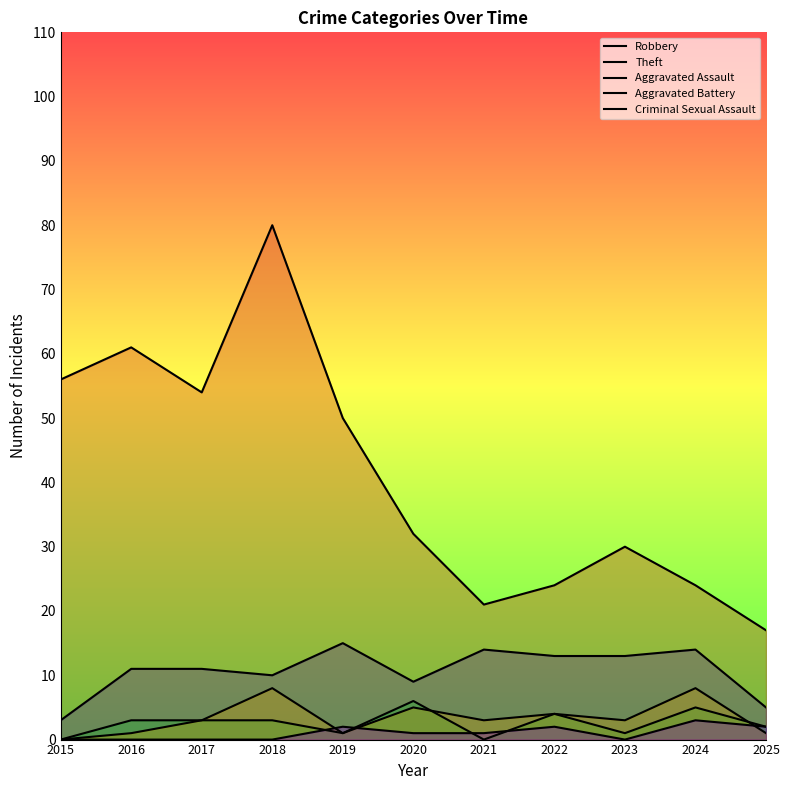

What is the value of the Aggravated Battery point at the 2nd from the left?

1